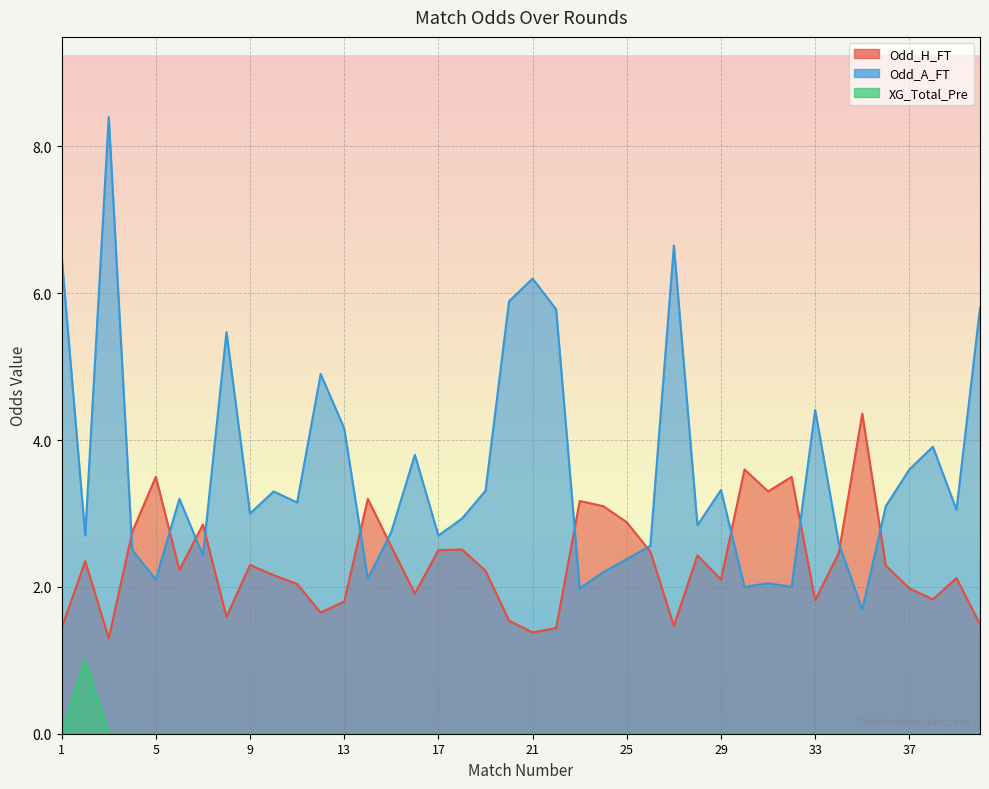

Rank the series by their average value, from highest to lowest.

Odd_A_FT, Odd_H_FT, XG_Total_Pre